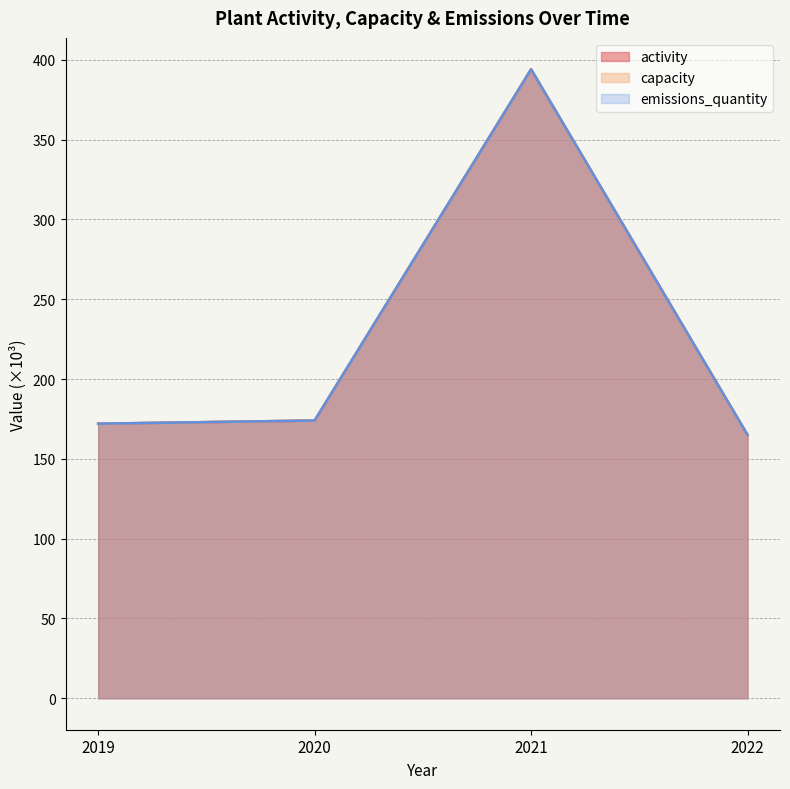

Which has a higher value, 2021 or 2019?

2021